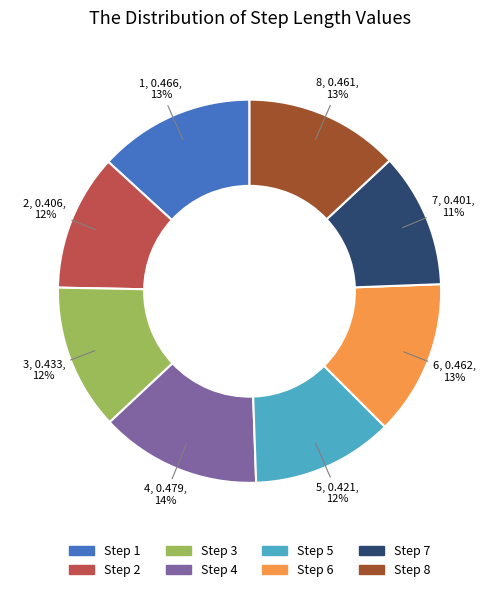

Between Step 8 and Step 4, which is larger?

Step 4